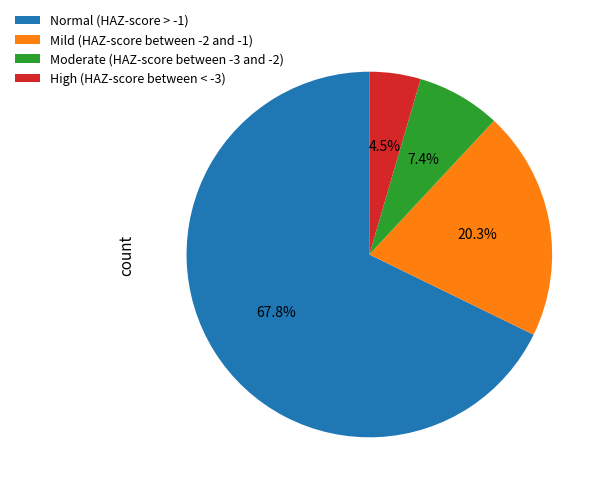

What portion of the pie excludes Mild (HAZ-score between -2 and -1)?

79.7%